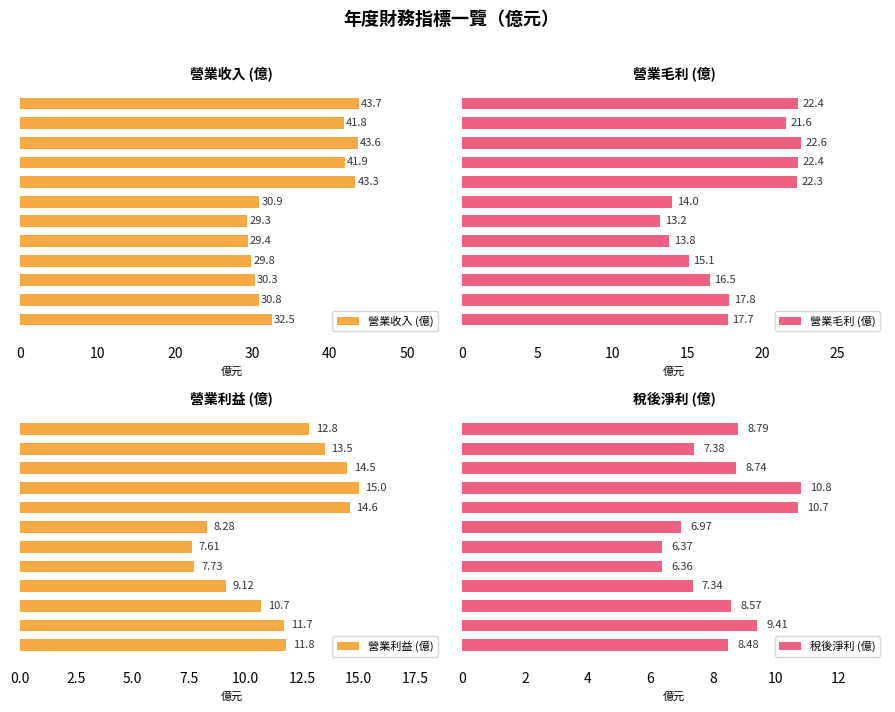

What is the approximate value of 營業收入 (億) at 50?

30.9